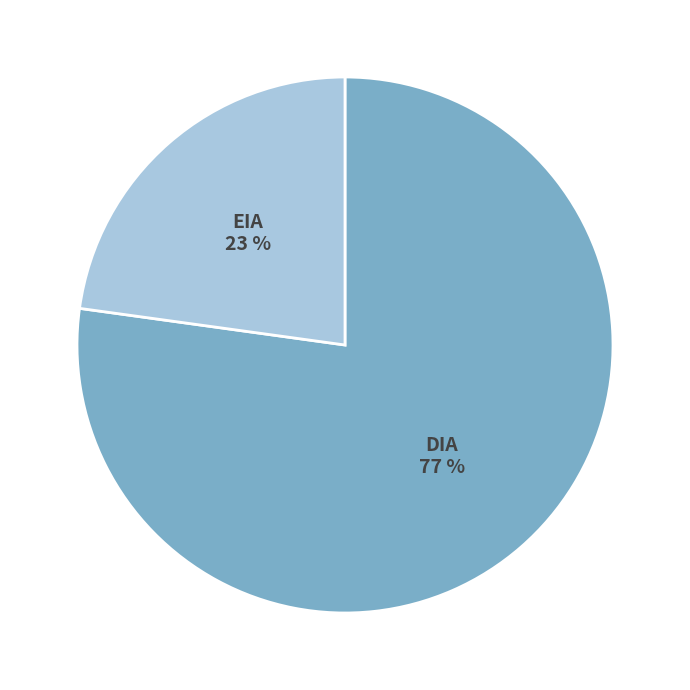

Between EIA and DIA, which is larger?

DIA